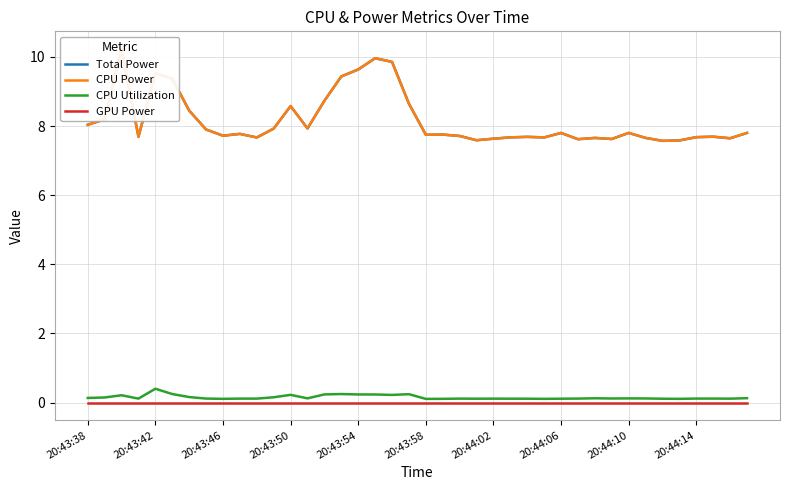

True or false: CPU Power and Total Power intersect in this chart.

False